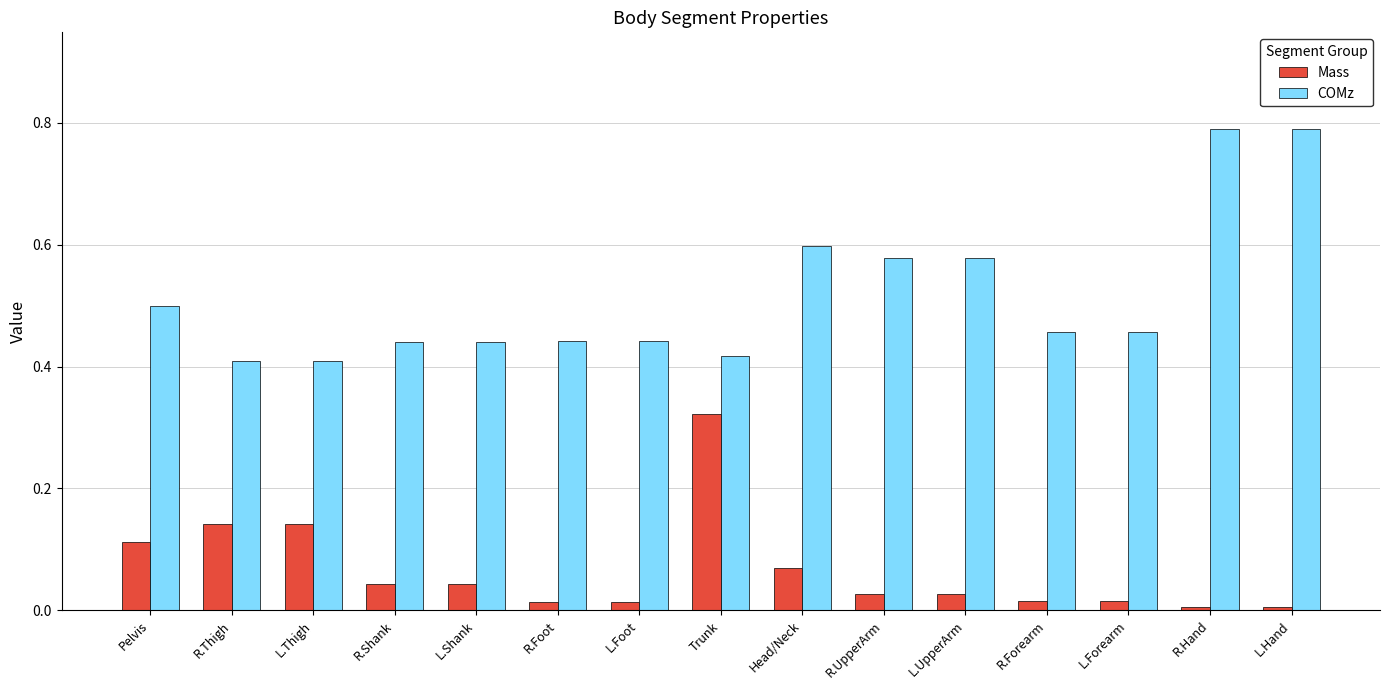

Is it true that COMz equals 0.3 at R.Shank?

False